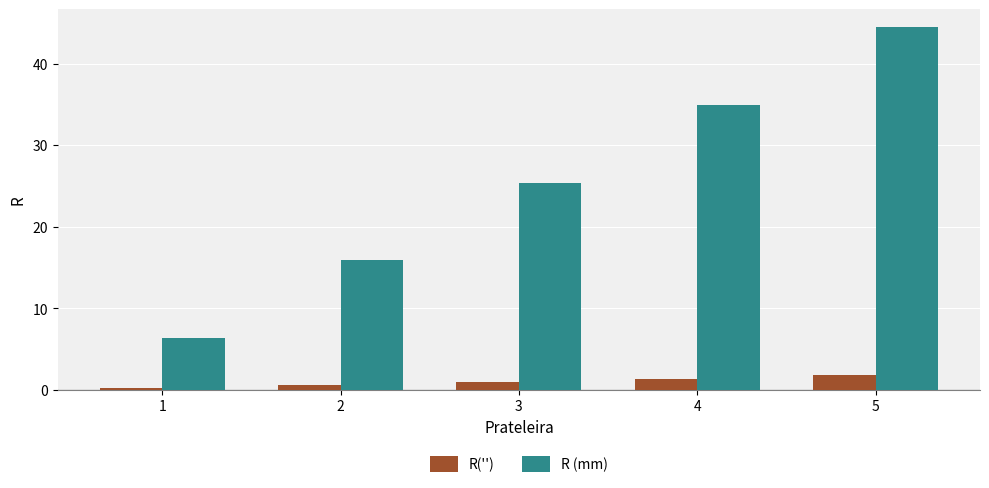

Rank the series by their maximum value, from highest to lowest.

R (mm), R('')